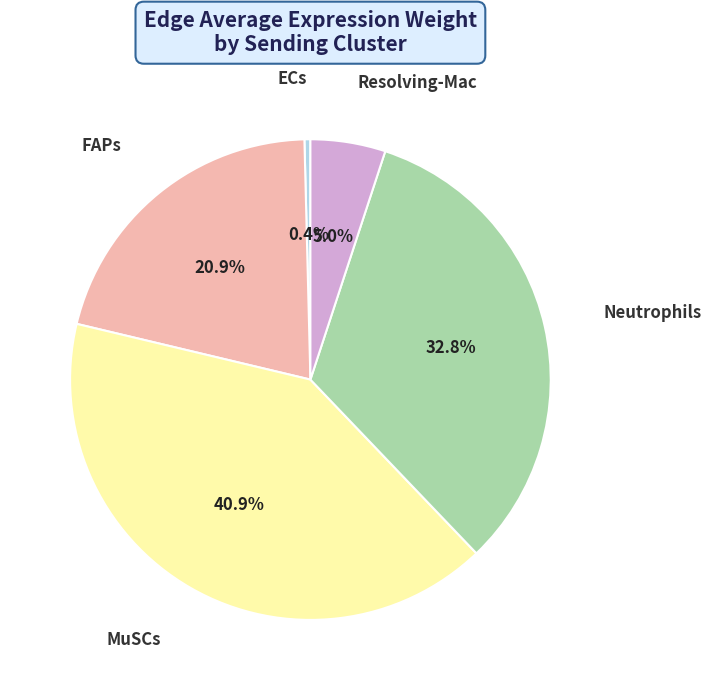

Is there any slice that represents more than half of the pie?

No